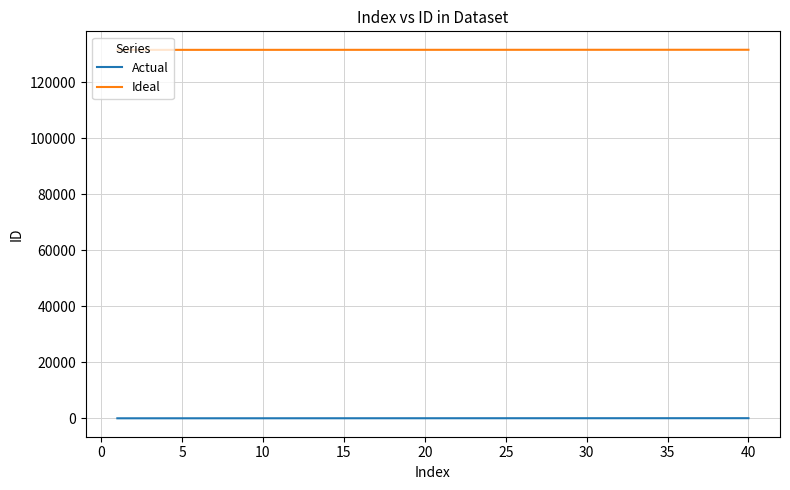

True or false: Ideal and Actual intersect in this chart.

False